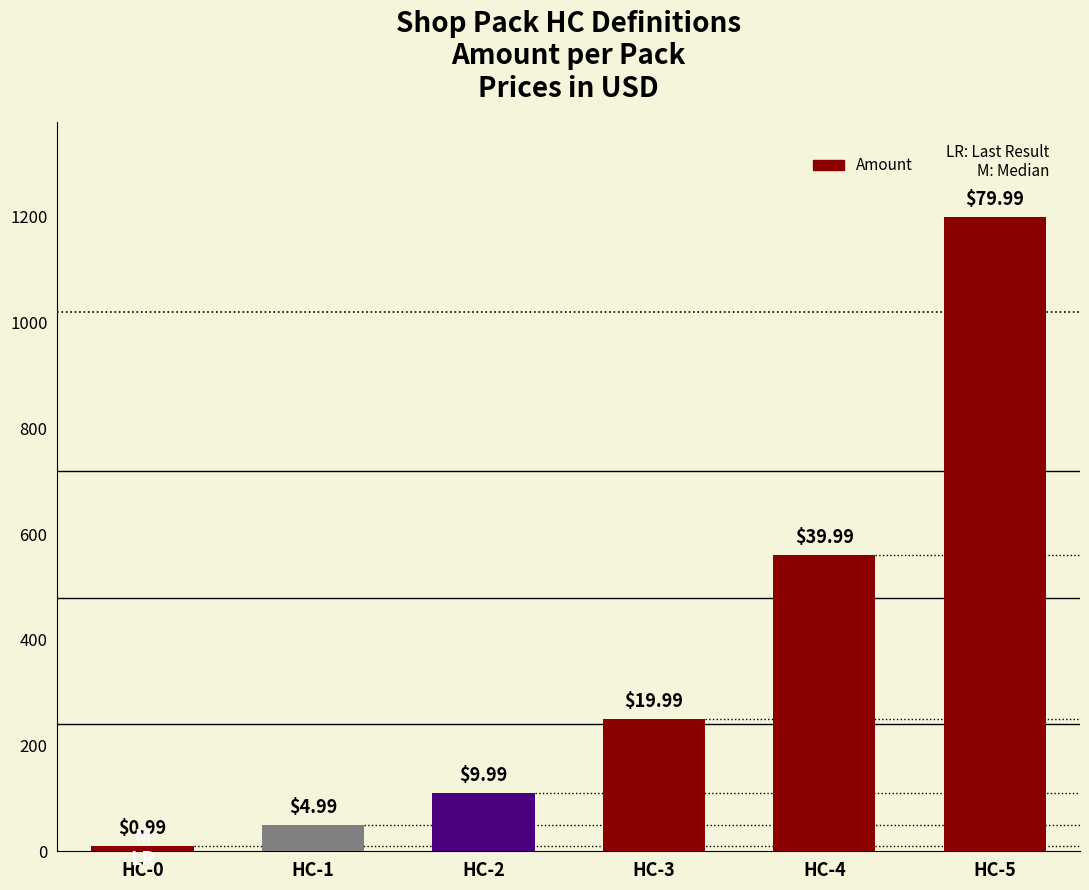

What is the difference between the maximum and second lowest values?

1150